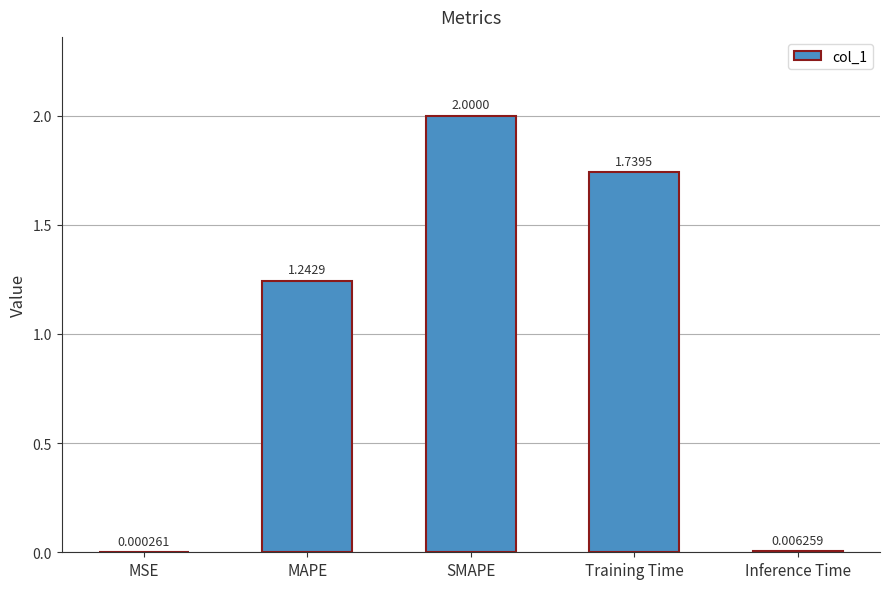

At which label is the value closest to 1?

MAPE